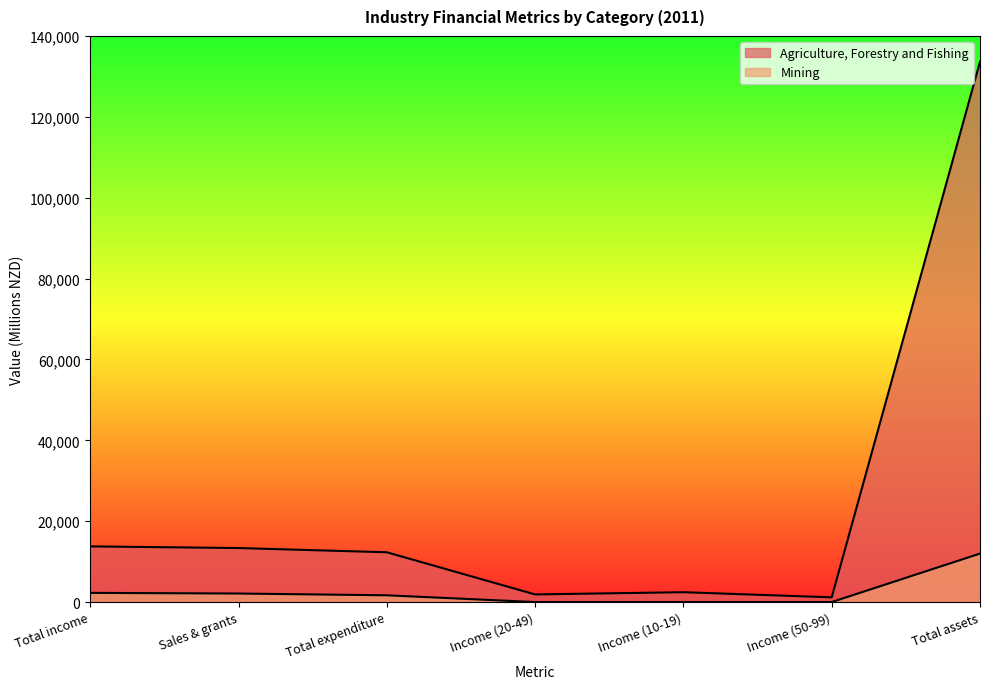

Which series has the largest range (max minus min)?

Agriculture, Forestry and Fishing